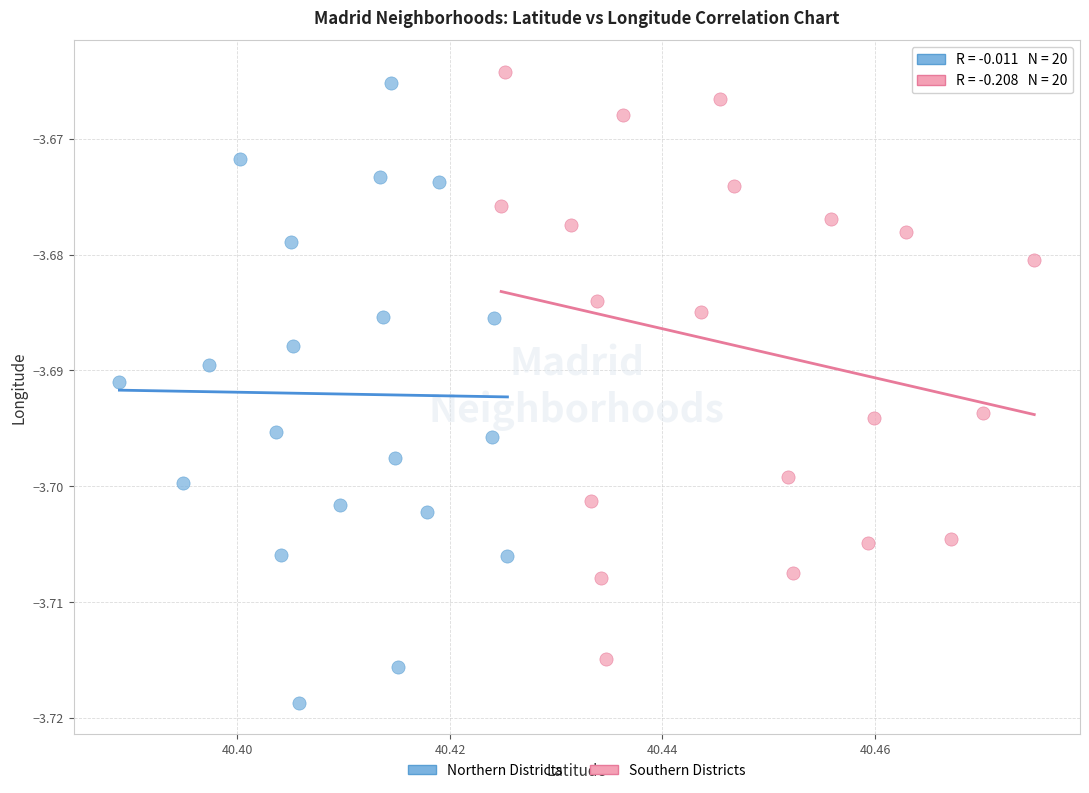

Which series contains the lowest Y value?

Northern Districts